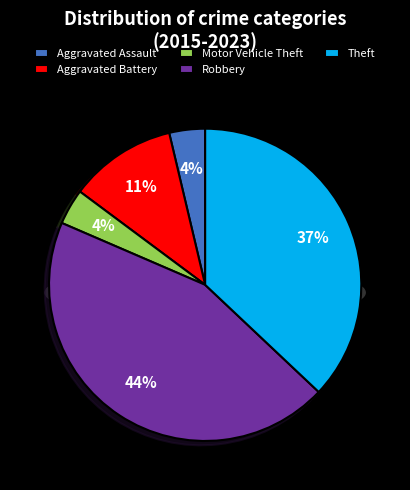

How many segments does this pie chart have?

5